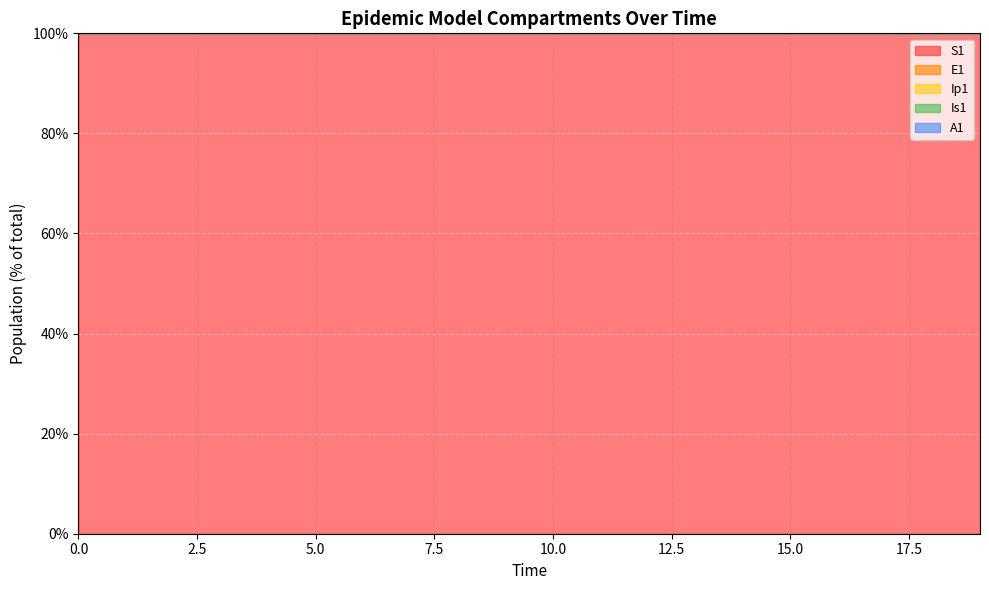

How many lines are shown in the chart?

5